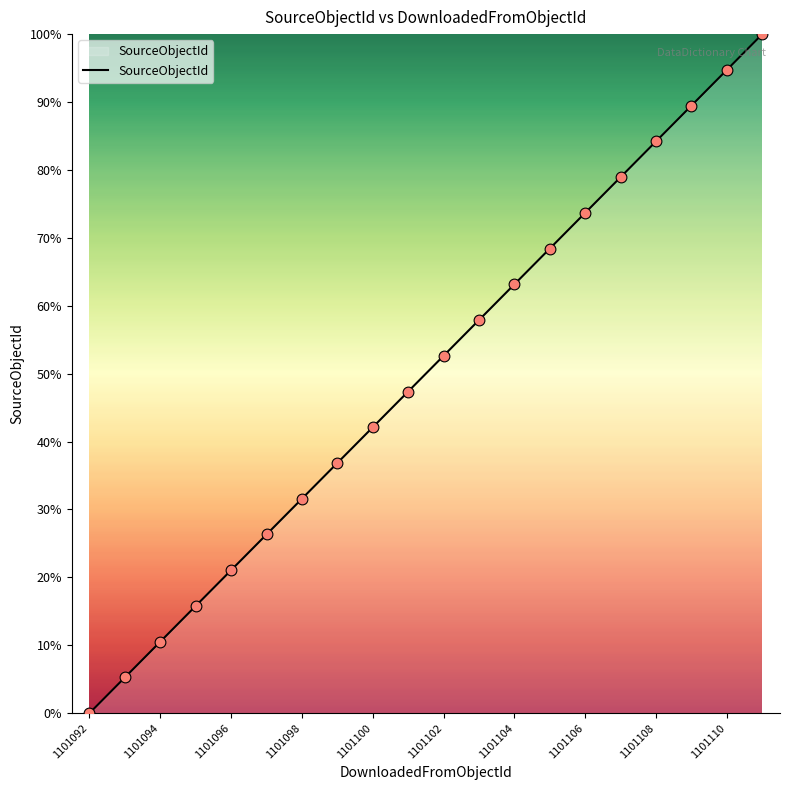

What is the difference between the maximum and minimum values?

100.0